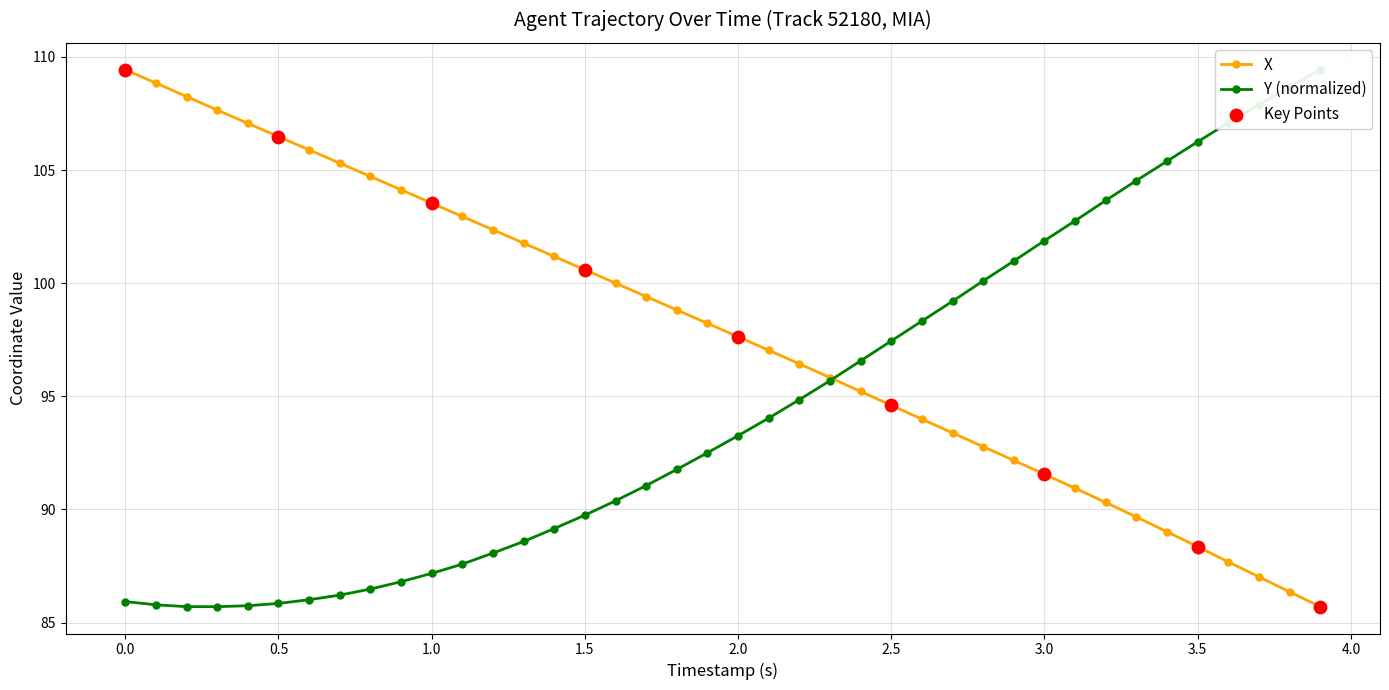

At how many categories does at least one series exceed 96?

39